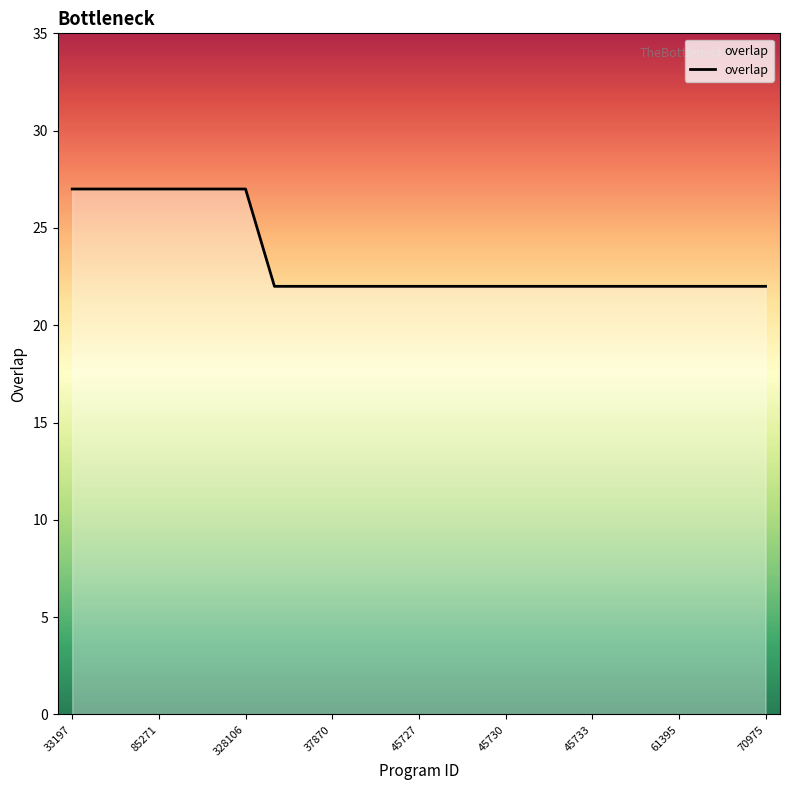

What is the minimum value shown in the chart?

22